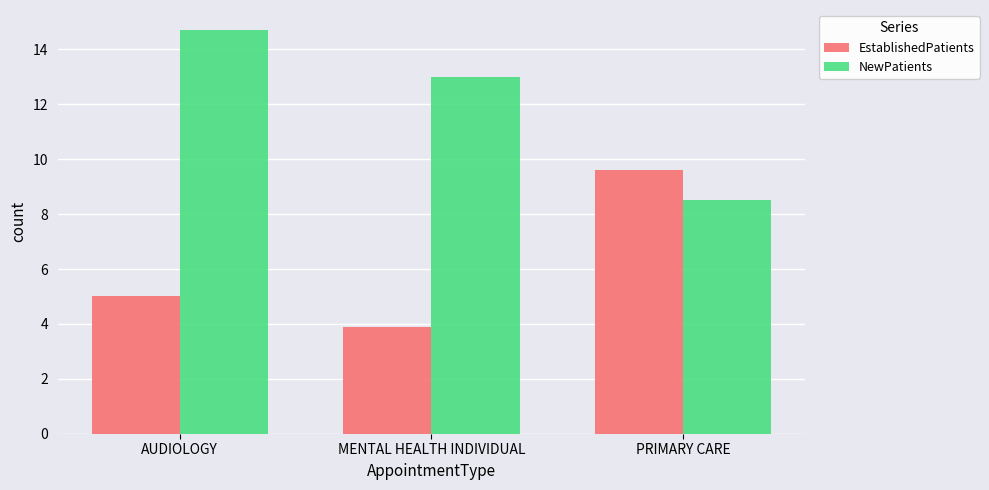

What is the difference between the highest and lowest values at MENTAL HEALTH INDIVIDUAL?

9.1